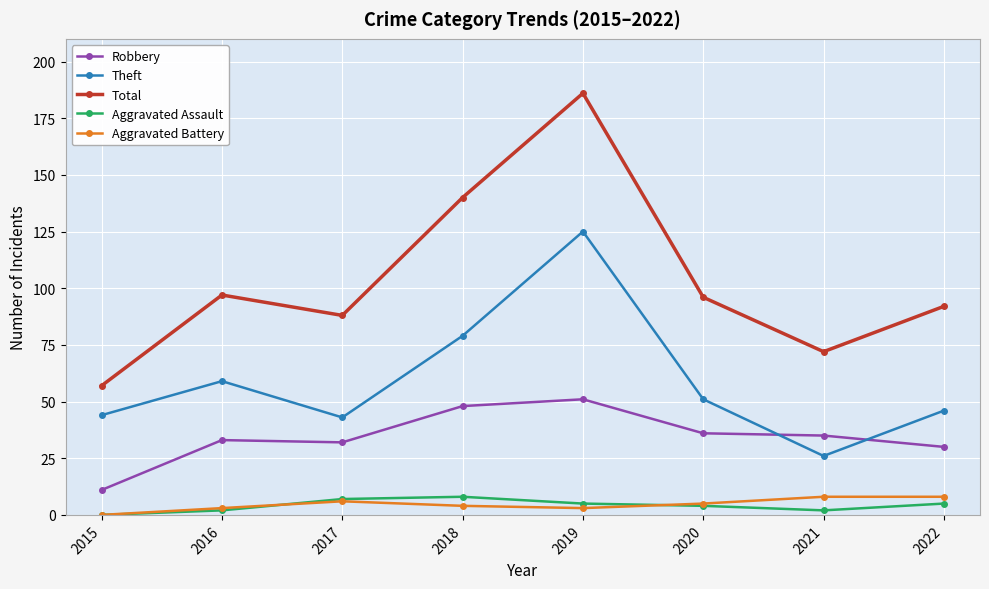

What are all the series names shown in the legend?

Robbery, Theft, Total, Aggravated Assault, Aggravated Battery